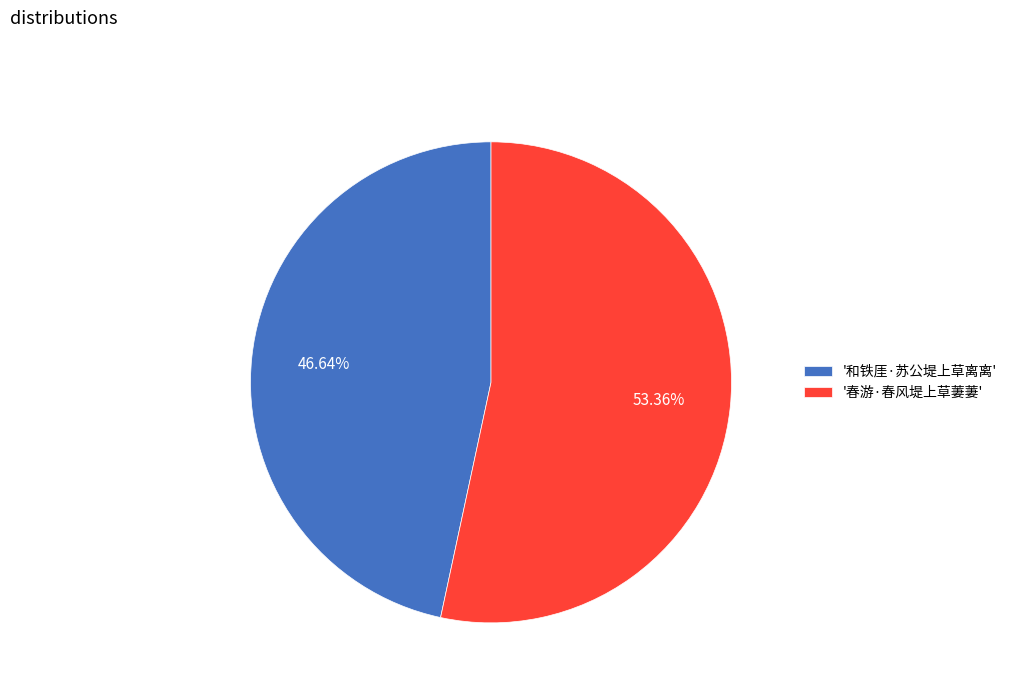

Rank the categories by value from highest to lowest.

'春游·春风堤上草萋萋', '和铁厓·苏公堤上草离离'